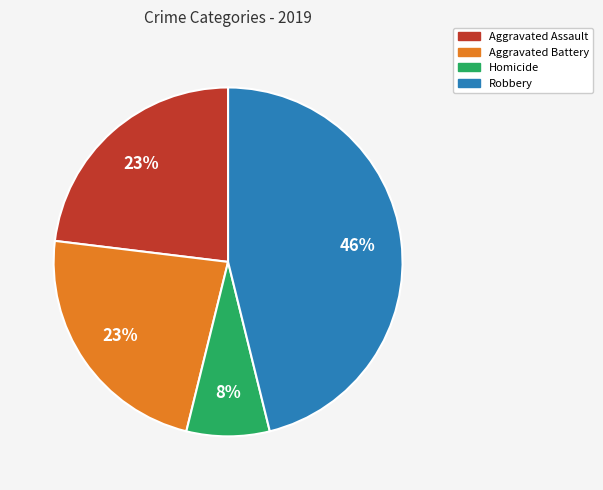

How many slices are in this pie chart?

4